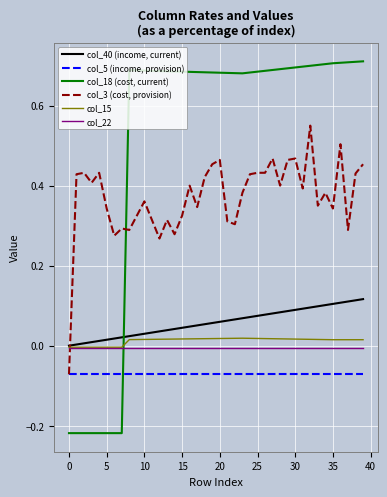

Which series has the widest spread of values?

col_18 (cost, current)